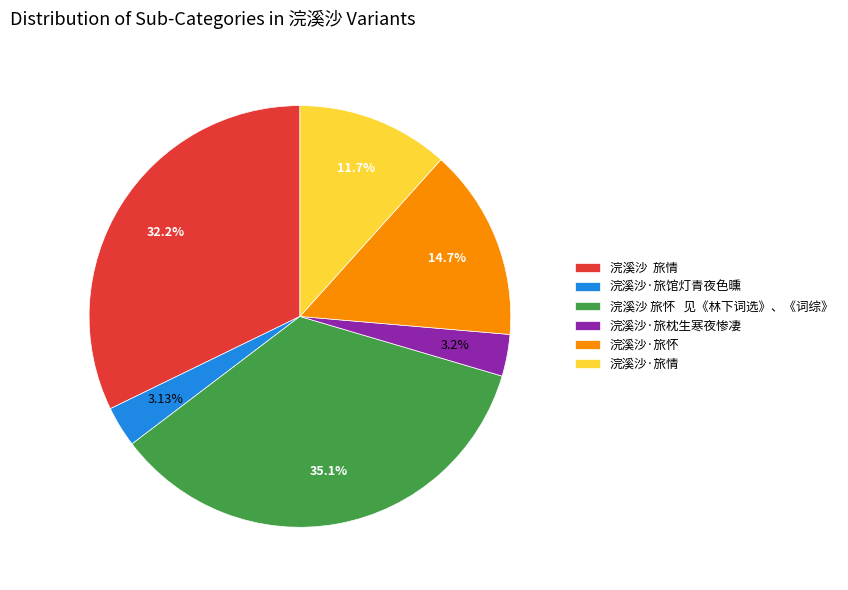

Which has a higher value, 浣溪沙 旅情 or 浣溪沙 旅怀 见《林下词选》、《词综》?

浣溪沙 旅怀 见《林下词选》、《词综》